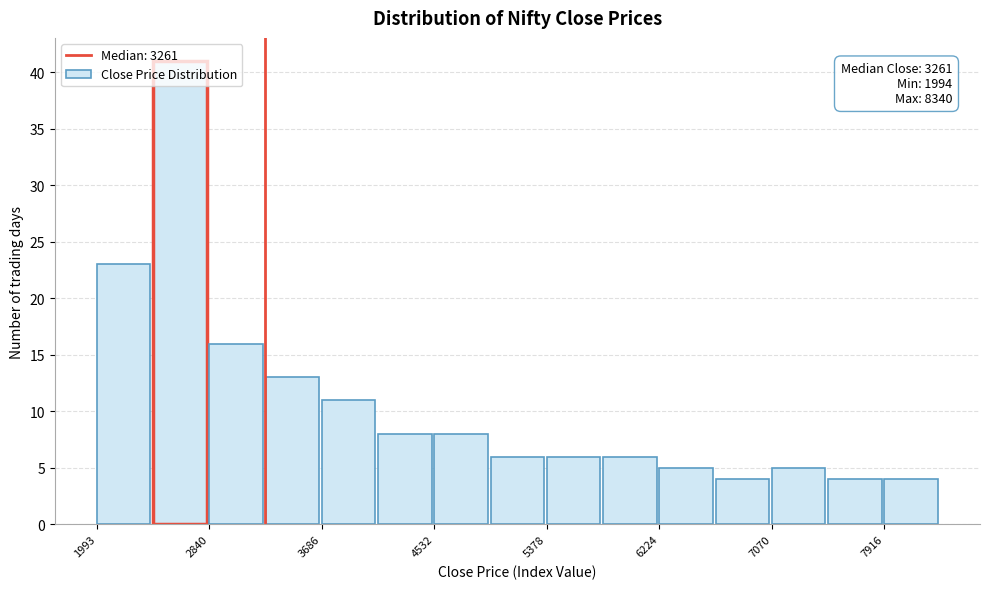

Which range on the x-axis has the tallest bar?

2400 to 2800